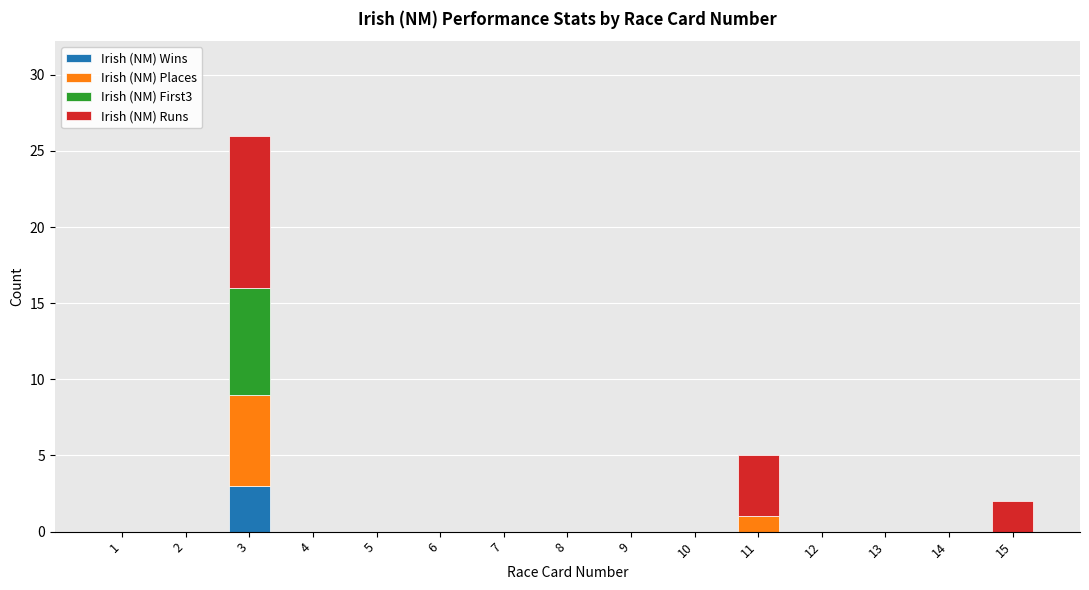

At which label does Irish (NM) Wins reach its peak?

3